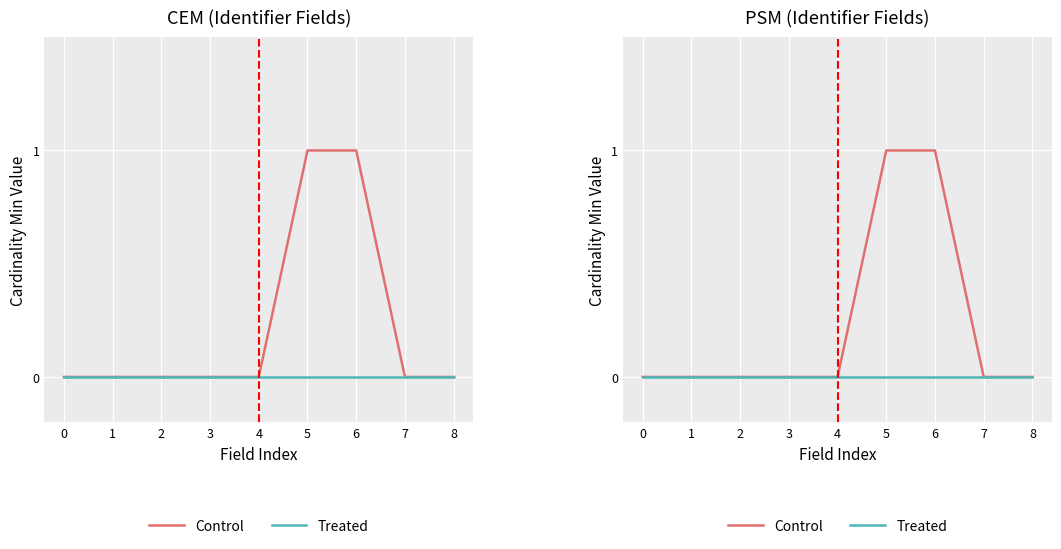

Count the number of data series in this chart.

2